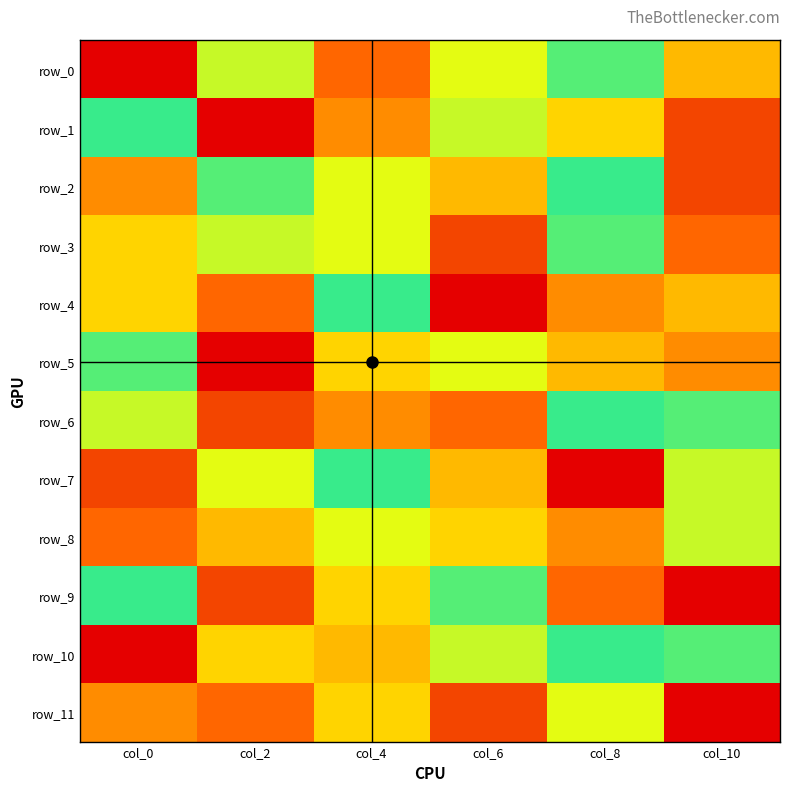

Reading left to right, extract all data points from this chart.

row_0: col_0=1	col_2=5	col_4=10	col_6=8	col_8=7	col_10=9
row_1: col_0=6	col_2=1	col_4=3	col_6=5	col_8=4	col_10=2
row_2: col_0=3	col_2=7	col_4=8	col_6=9	col_8=6	col_10=2
row_3: col_0=4	col_2=5	col_4=8	col_6=2	col_8=7	col_10=10
row_4: col_0=4	col_2=10	col_4=6	col_6=1	col_8=3	col_10=9
row_5: col_0=7	col_2=1	col_4=4	col_6=8	col_8=9	col_10=3
row_6: col_0=5	col_2=2	col_4=3	col_6=10	col_8=6	col_10=7
row_7: col_0=2	col_2=8	col_4=6	col_6=9	col_8=1	col_10=5
row_8: col_0=10	col_2=9	col_4=8	col_6=4	col_8=3	col_10=5
row_9: col_0=6	col_2=2	col_4=4	col_6=7	col_8=10	col_10=1
row_10: col_0=1	col_2=4	col_4=9	col_6=5	col_8=6	col_10=7
row_11: col_0=3	col_2=10	col_4=4	col_6=2	col_8=8	col_10=1